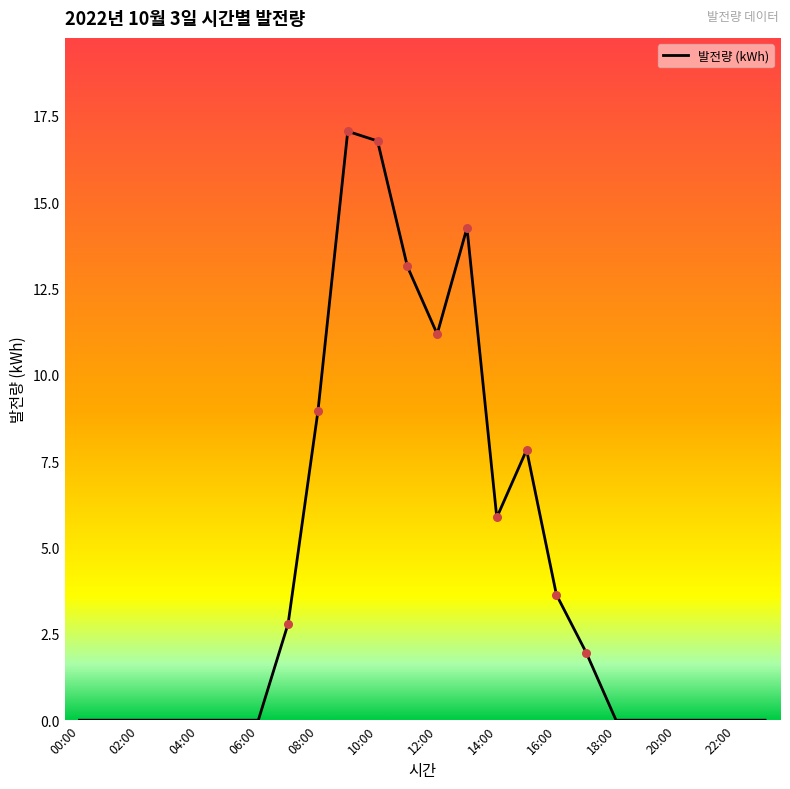

What is the difference between the maximum and minimum values?

17.0